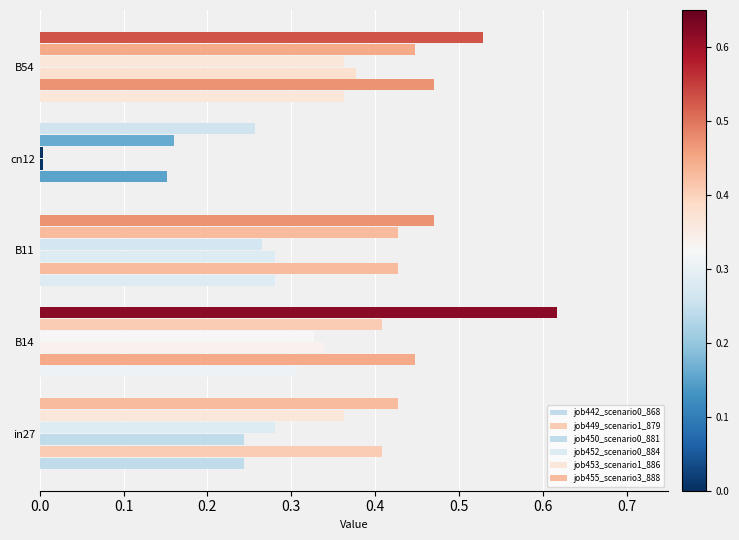

Which series has the largest range (max minus min)?

job450_scenario0_881